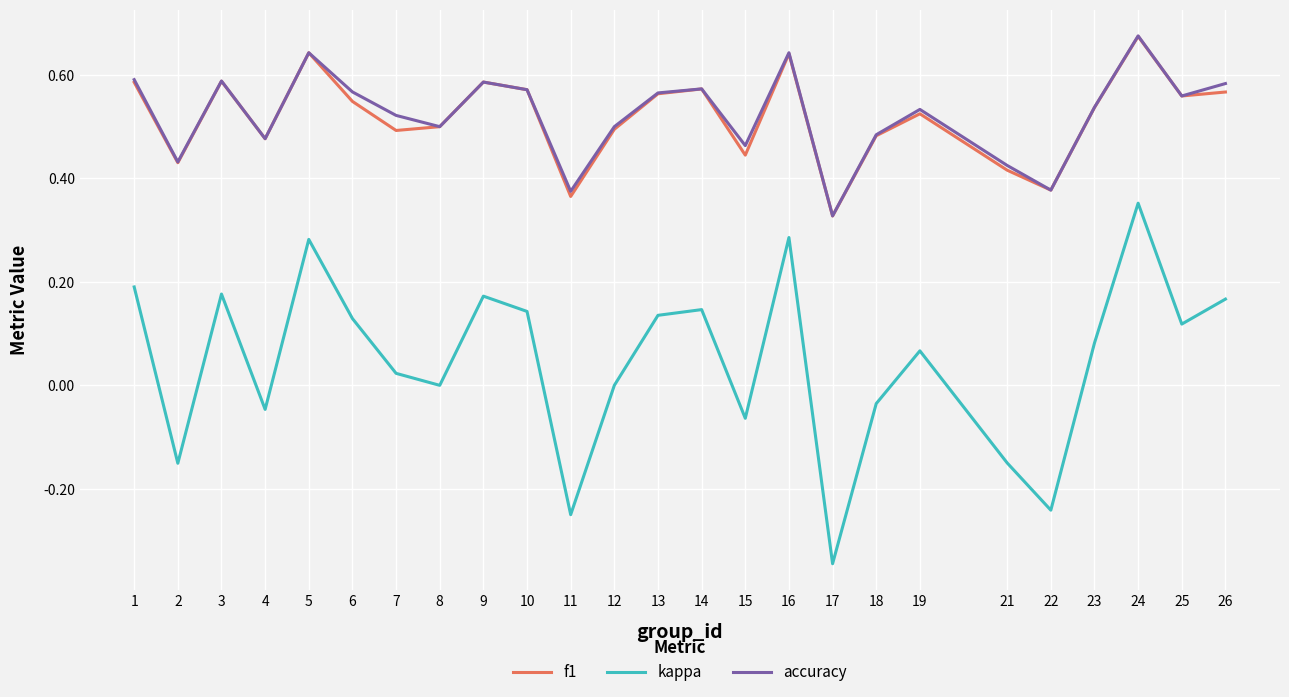

Is this an area chart (filled region under the line)?

No